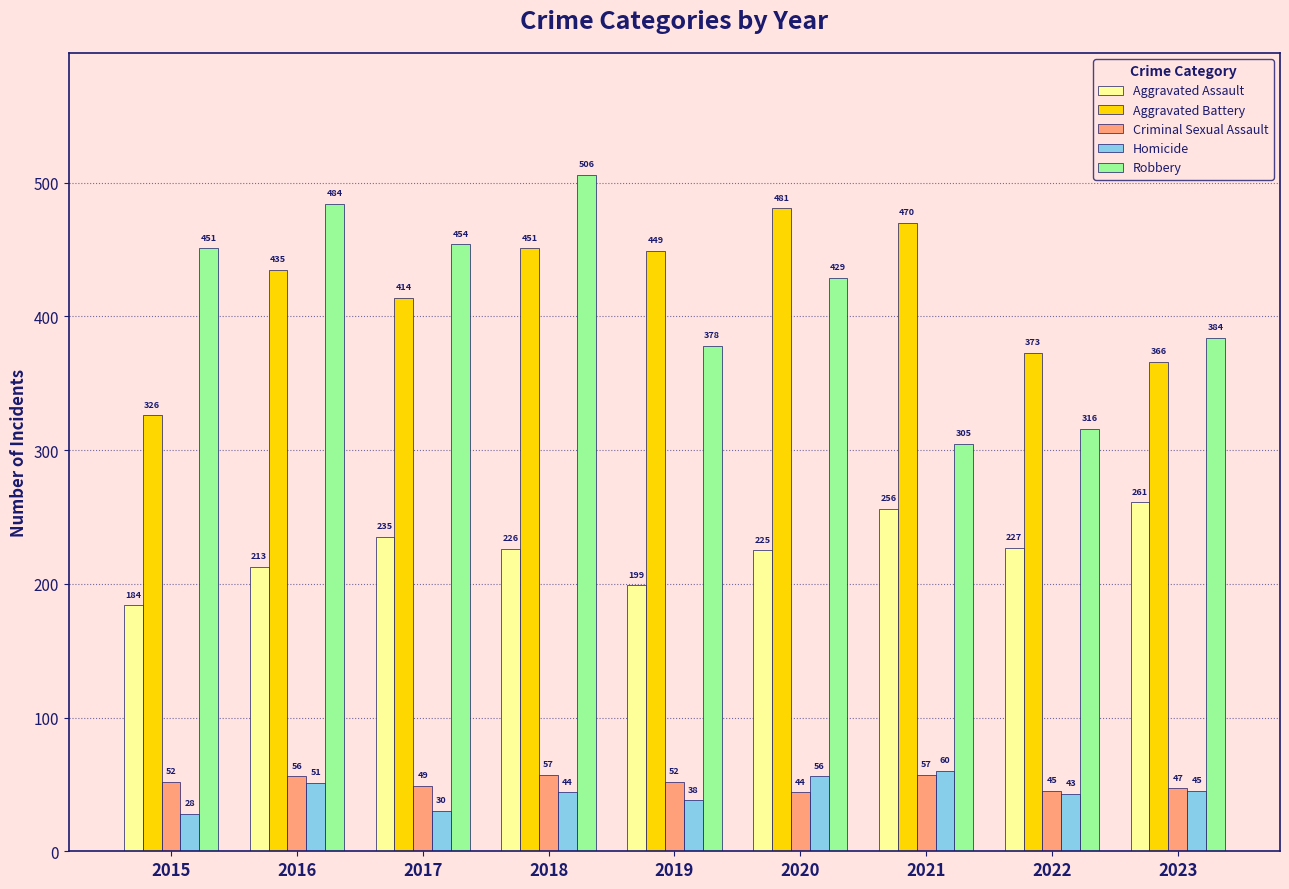

At which label does Aggravated Battery reach its minimum?

2015